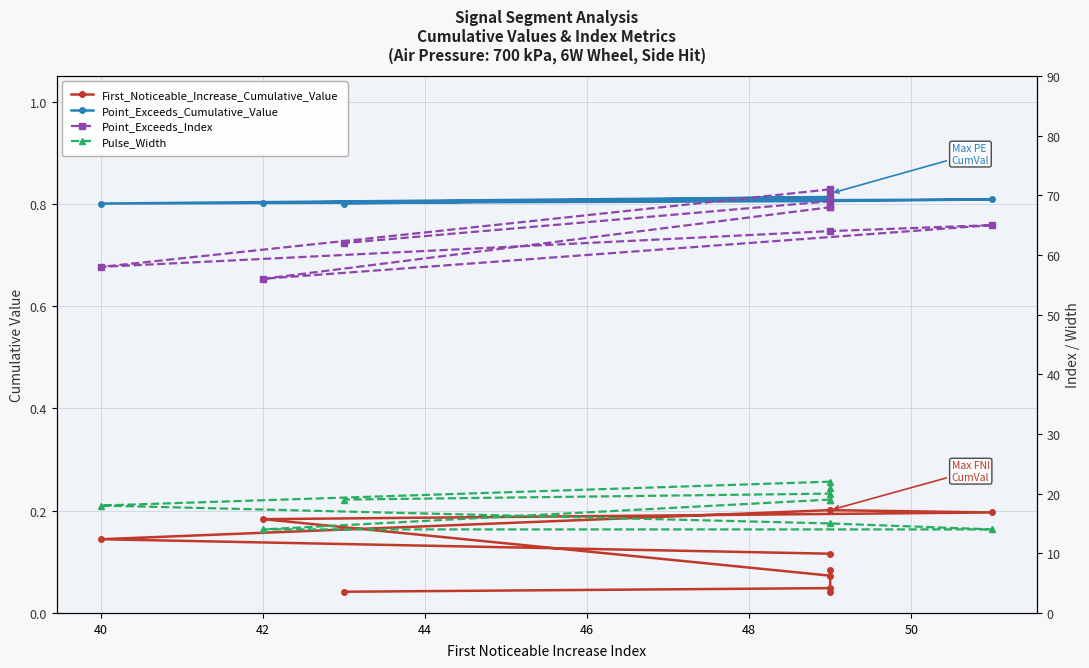

At how many categories does at least one series exceed 46?

10